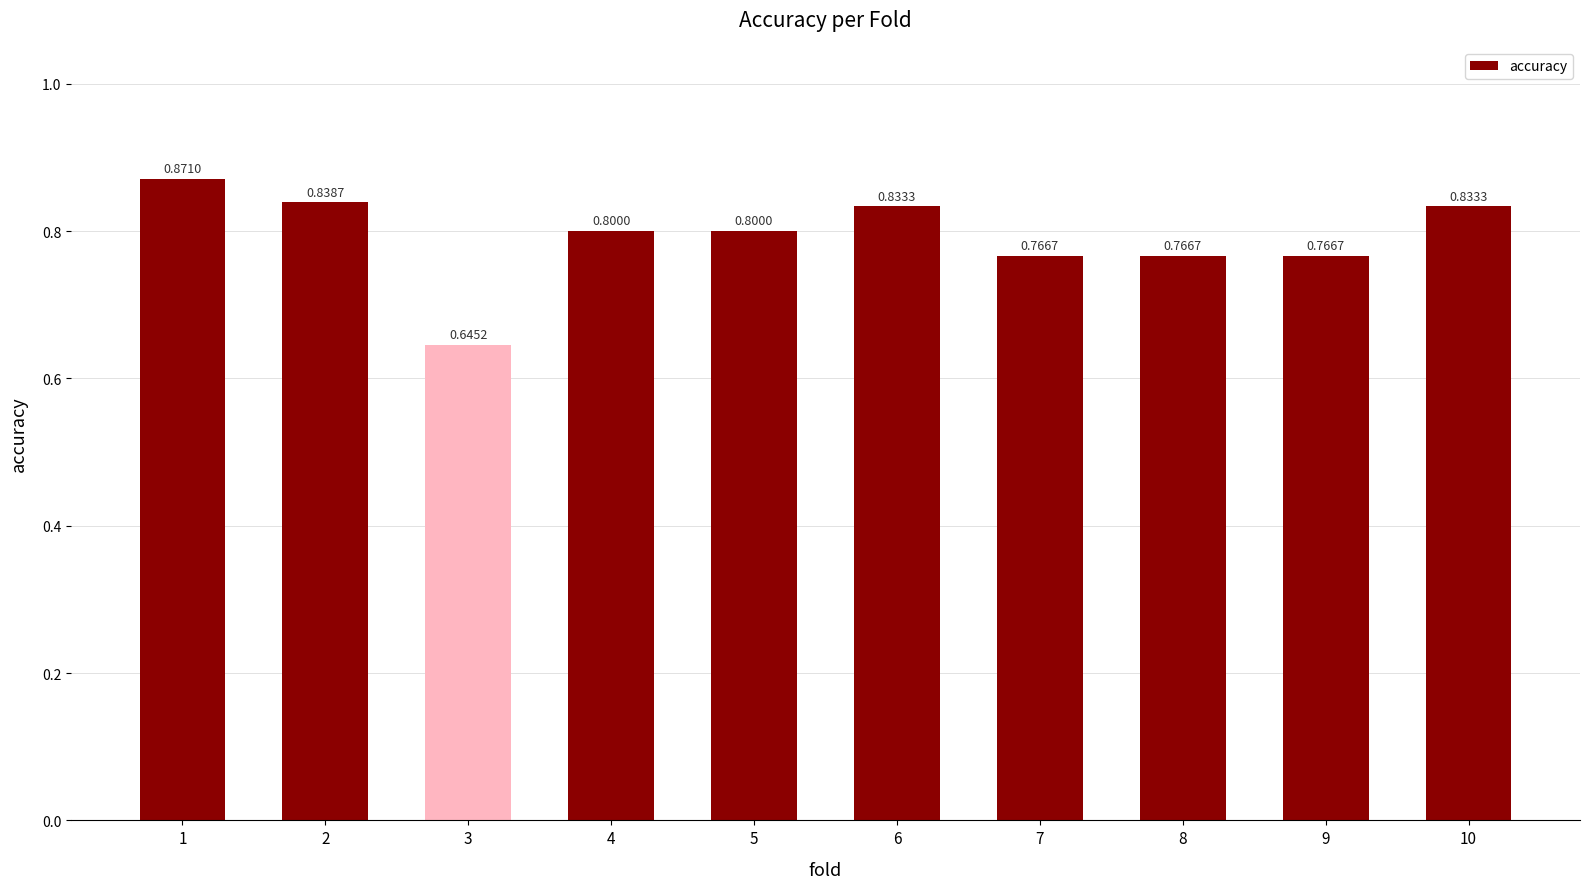

What is the average value?

0.8